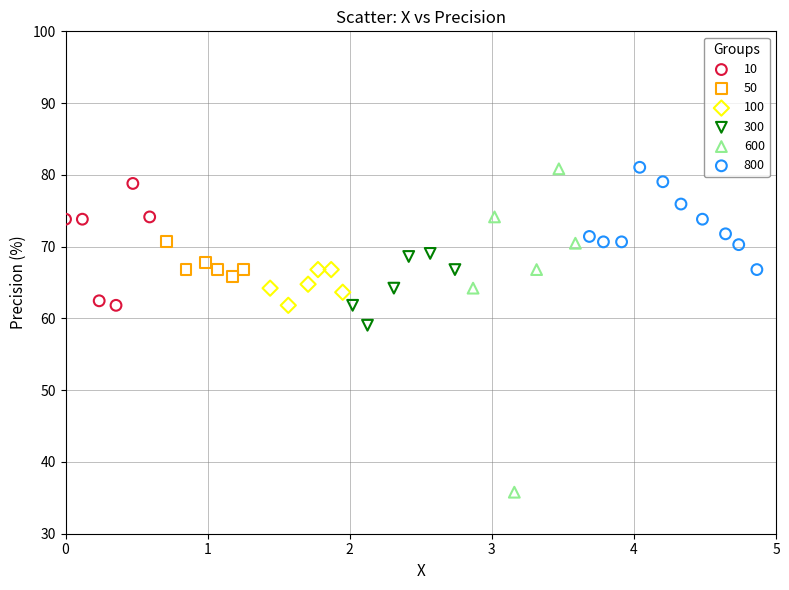

Which series contains the lowest Y value?

600